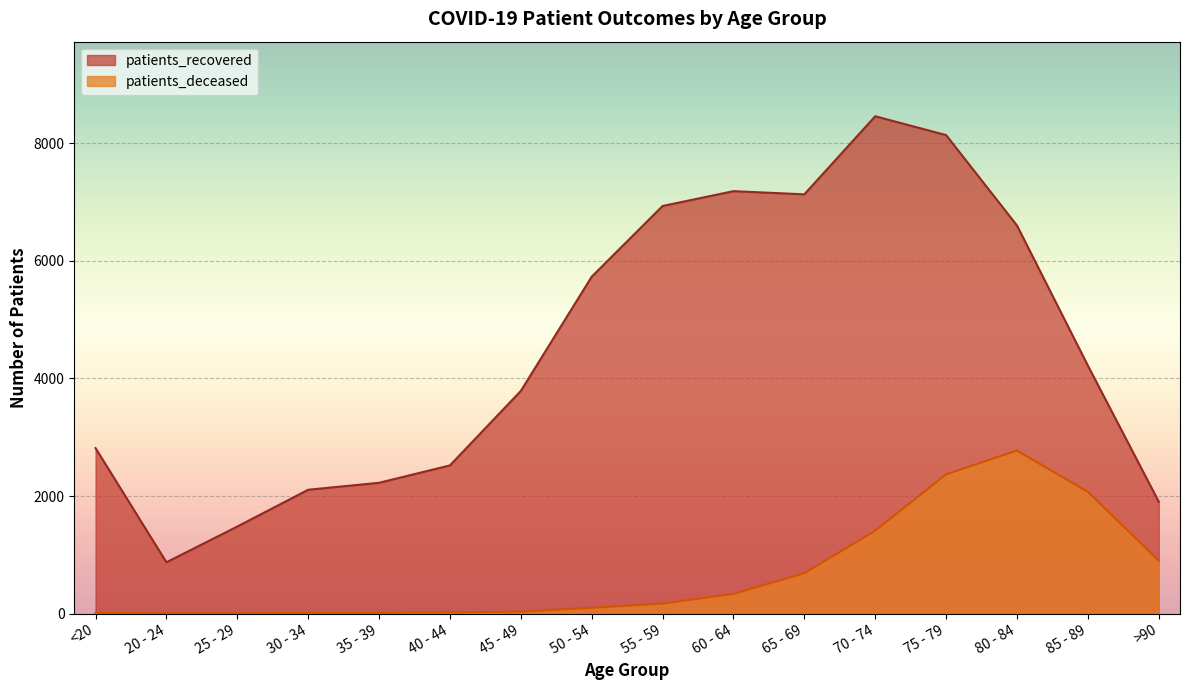

How many data points in patients_recovered are above 4219?

7